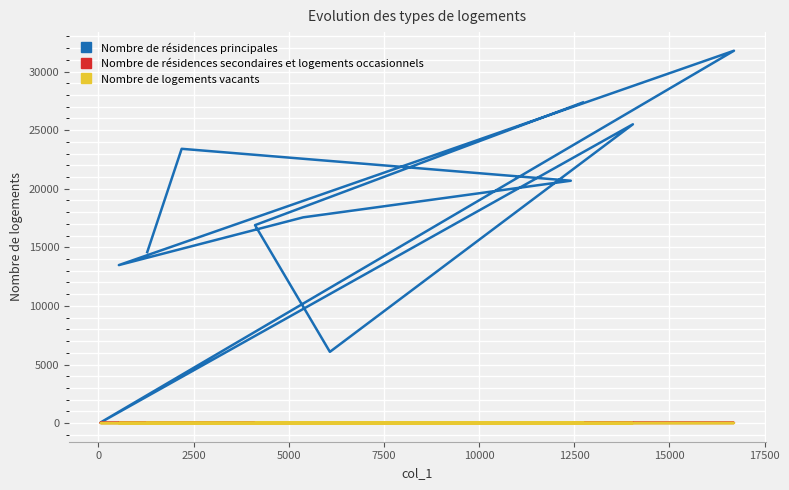

Reading left to right, list all the values displayed in this chart.

Nombre de résidences principales: 27365.0	16895.0	6081.0	25502.0	60.0	31780.0	13485.0	17560.0	20686.0	23410.0	14594.0
Nombre de résidences secondaires et logements occasionnels: 20.9	20.9	20.9	22.4	22.4	22.4	23.2	23.2	23.9	23.9	23.9
Nombre de logements vacants: 7.0	0.0	7.0	2.0	0.0	5.0	7.0	0.0	0.0	0.0	0.0